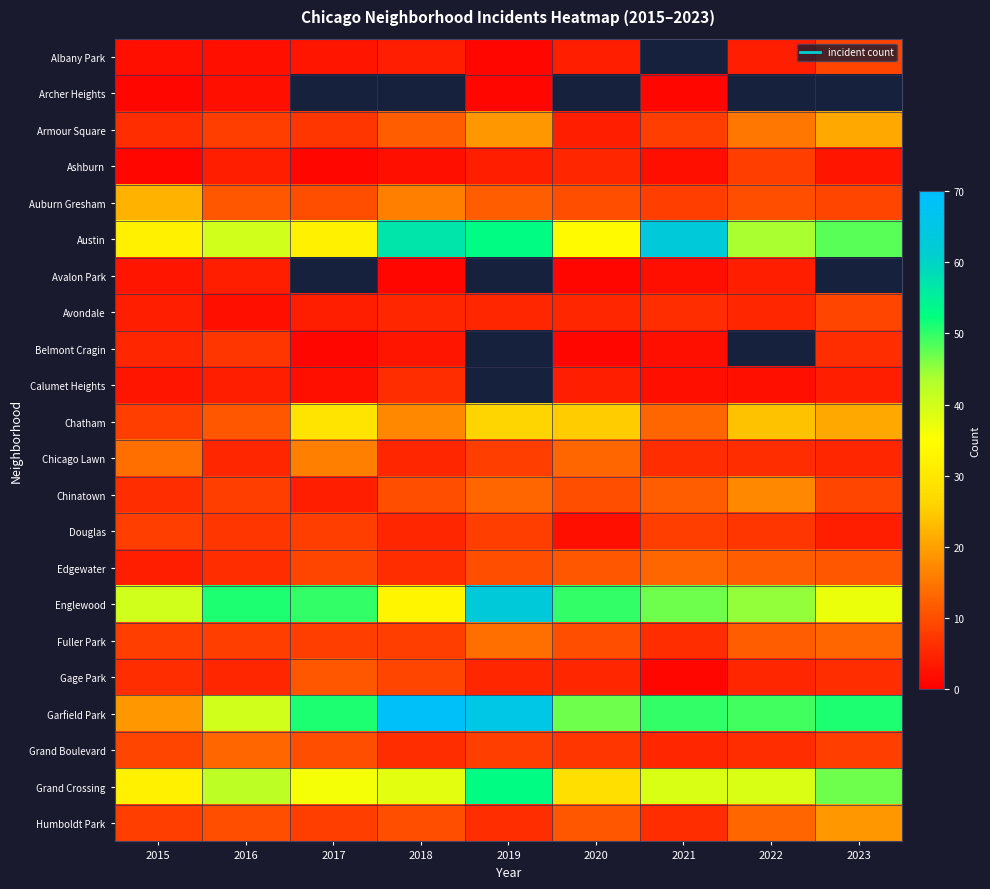

What is the maximum value shown in the chart?

69.0